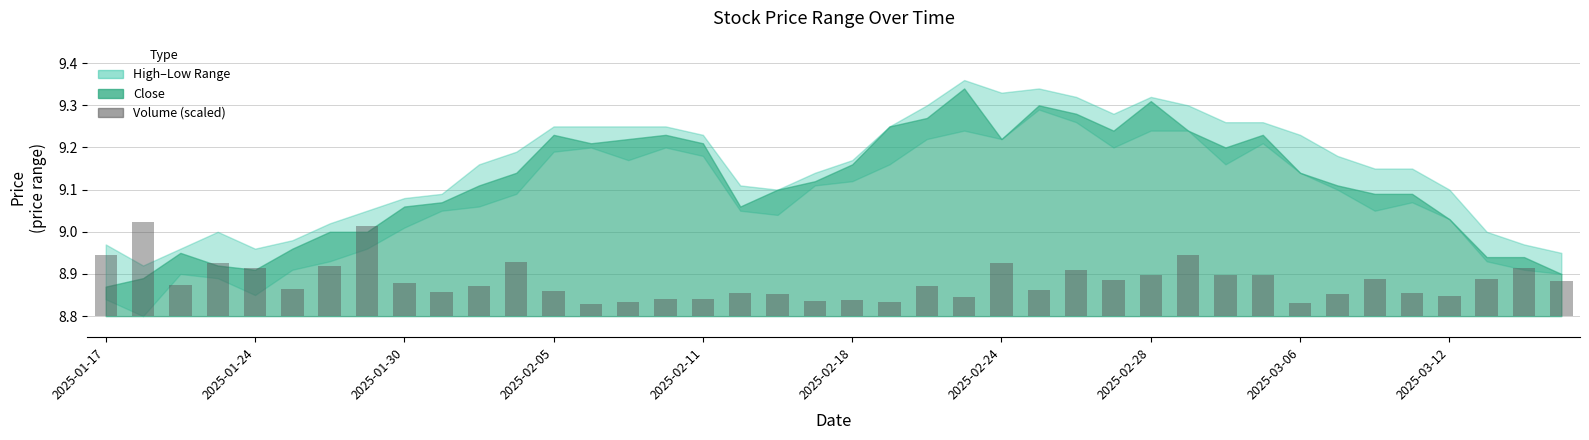

The value at 34 is 0.0. True or false?

False